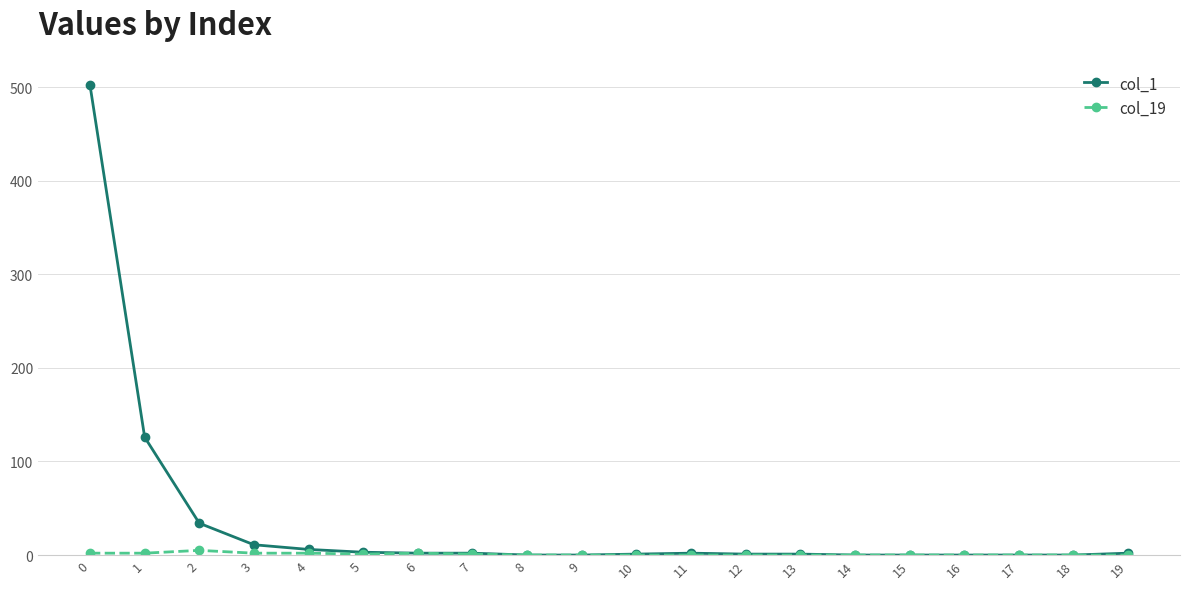

Does the chart have visible grid lines?

Yes